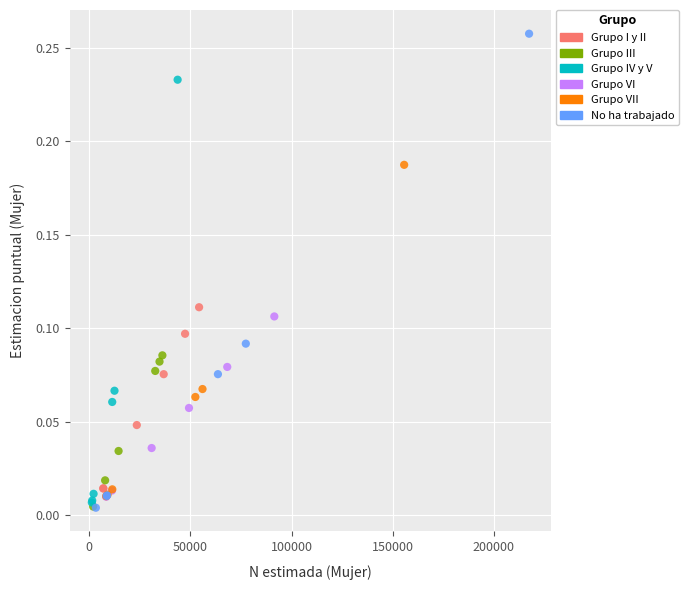

Which series has the largest Y range (max minus min)?

No ha trabajado